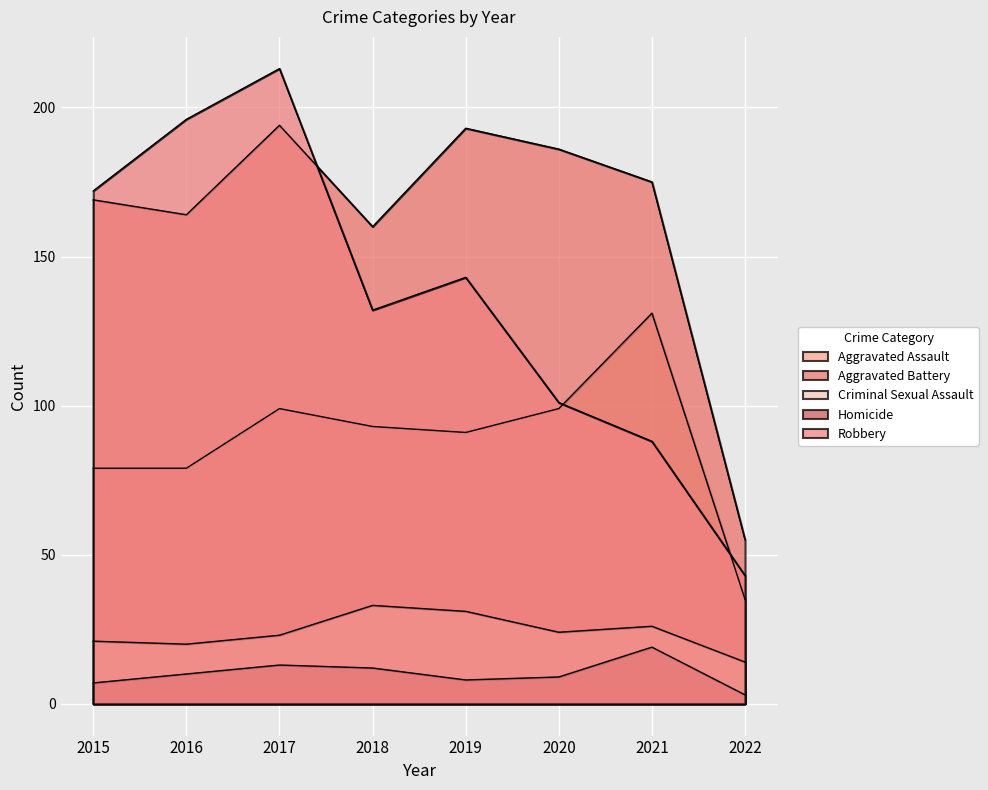

The value of Aggravated Assault at 2015 is 45. True or false?

False